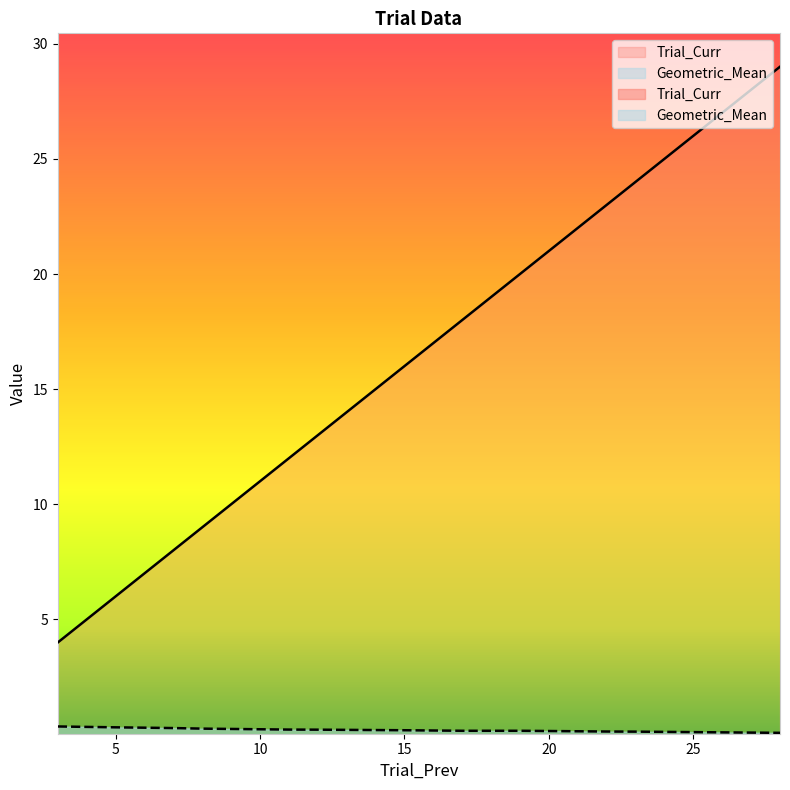

True or false: Trial_Curr has a value of 9.0 at 8.

True